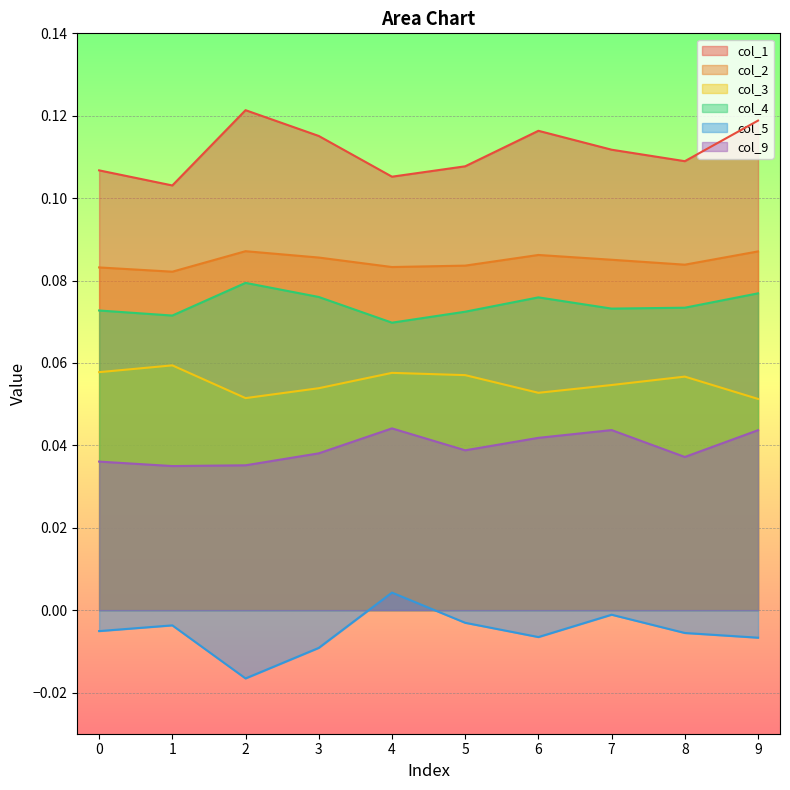

Count the number of data series in this chart.

6